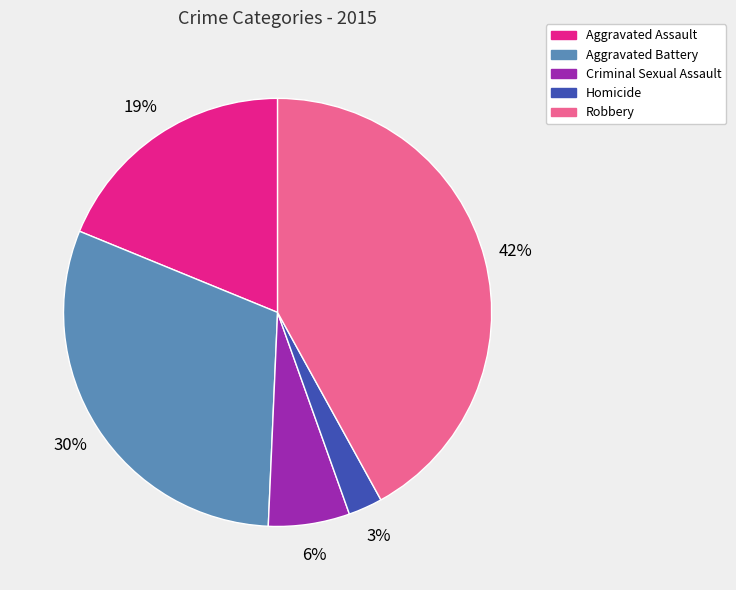

Does Robbery represent more than half of the total?

No